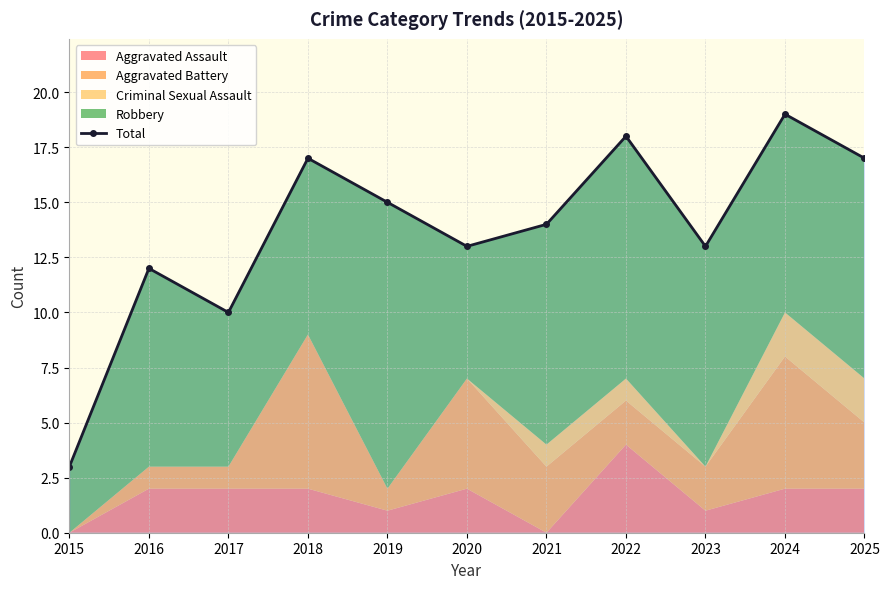

How many values are below 14?

5